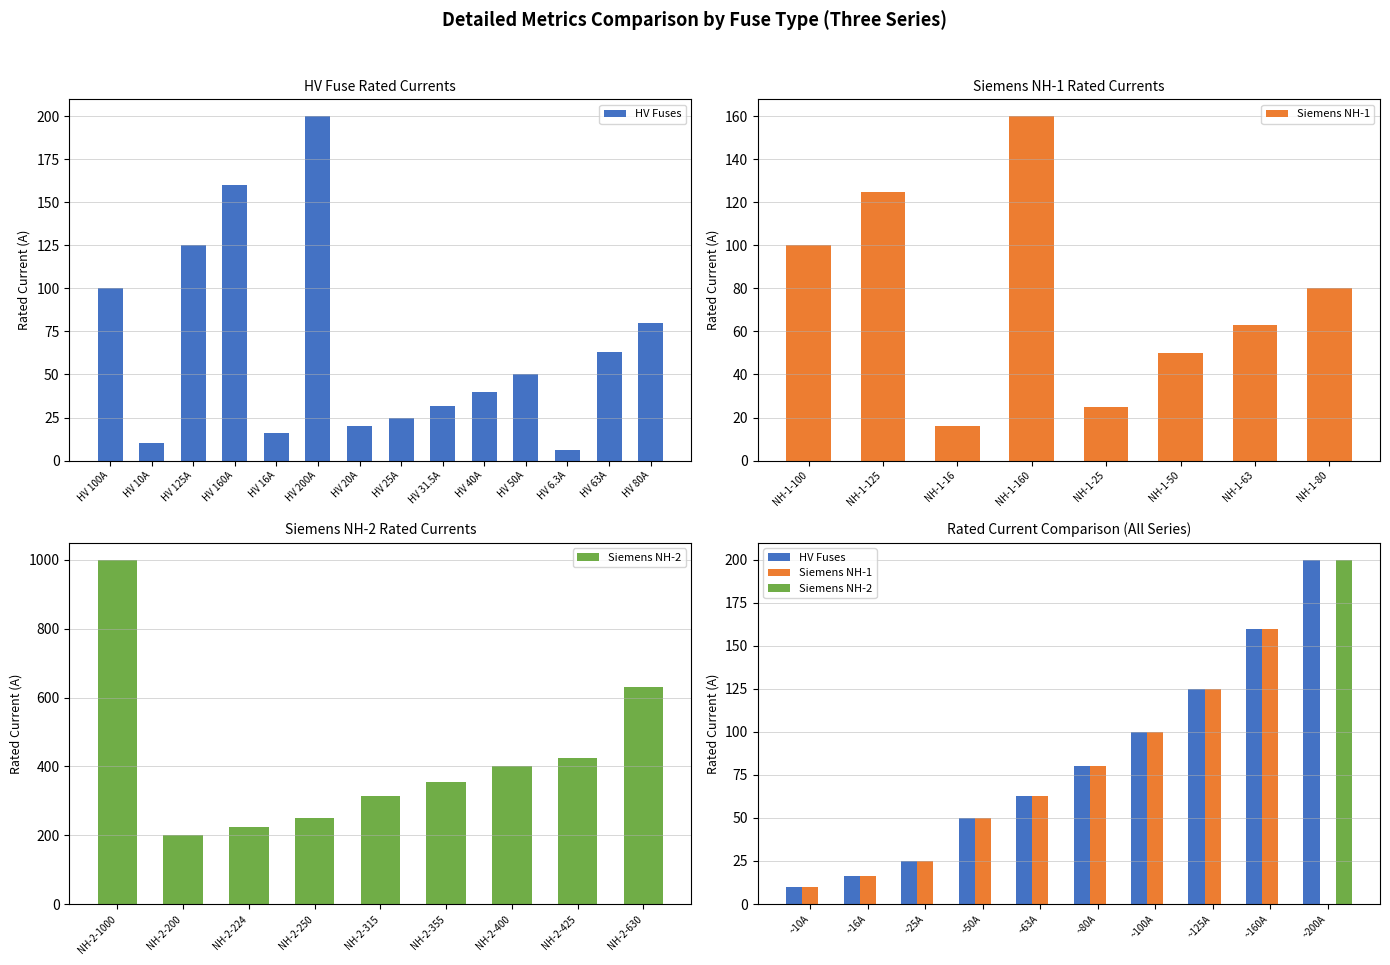

How many bars are there in each group?

3